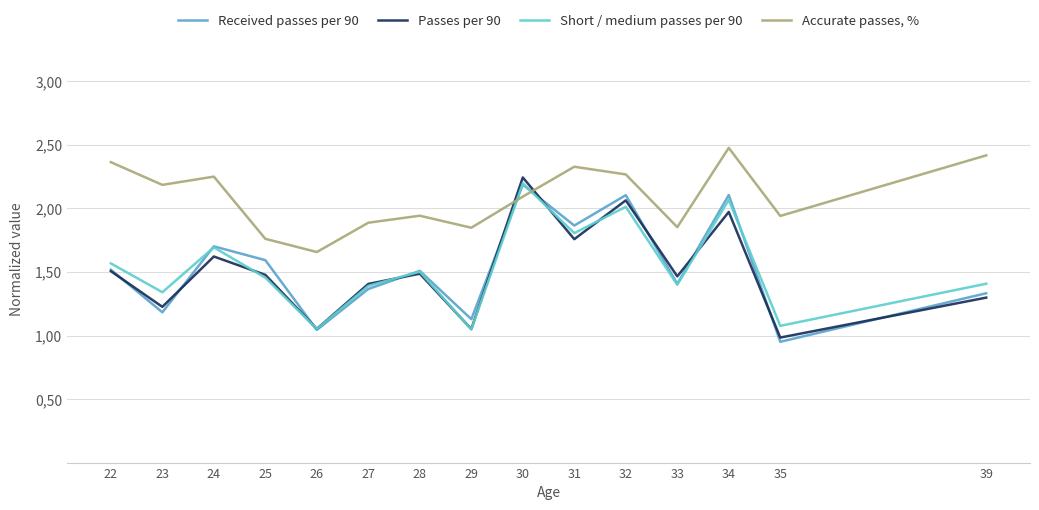

Which series has the widest spread of values?

Passes per 90